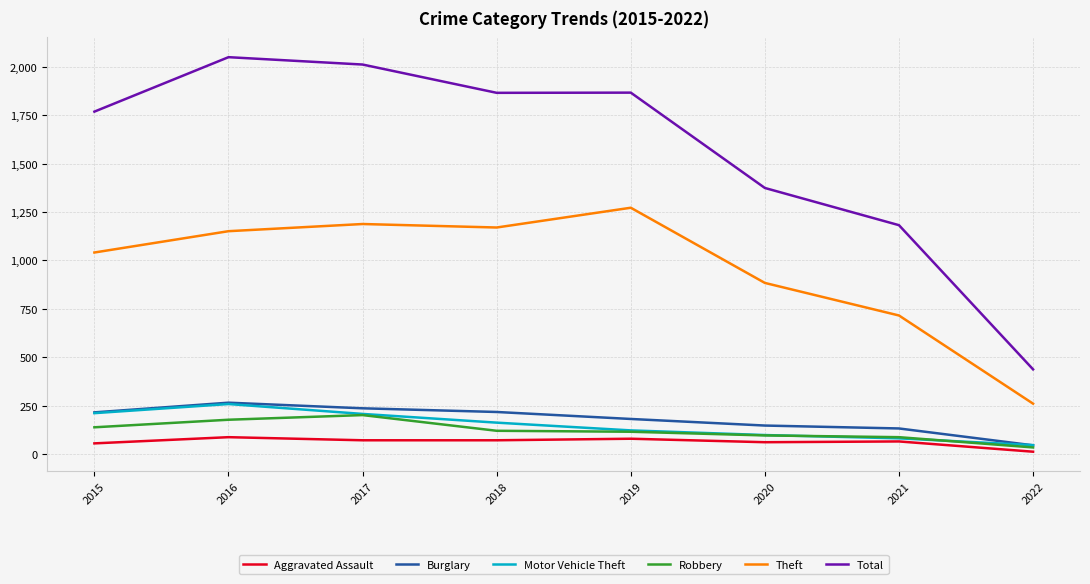

Is it true that Robbery equals 88 at 2021?

True